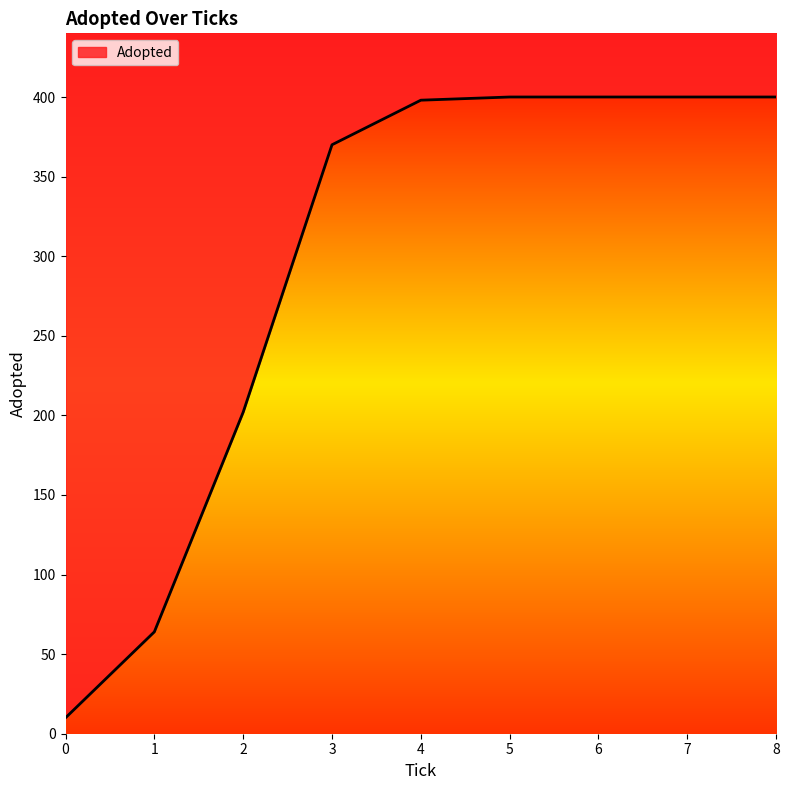

Reading left to right, list all the values displayed in this chart.

10	64	202	370	398	400	400	400	400